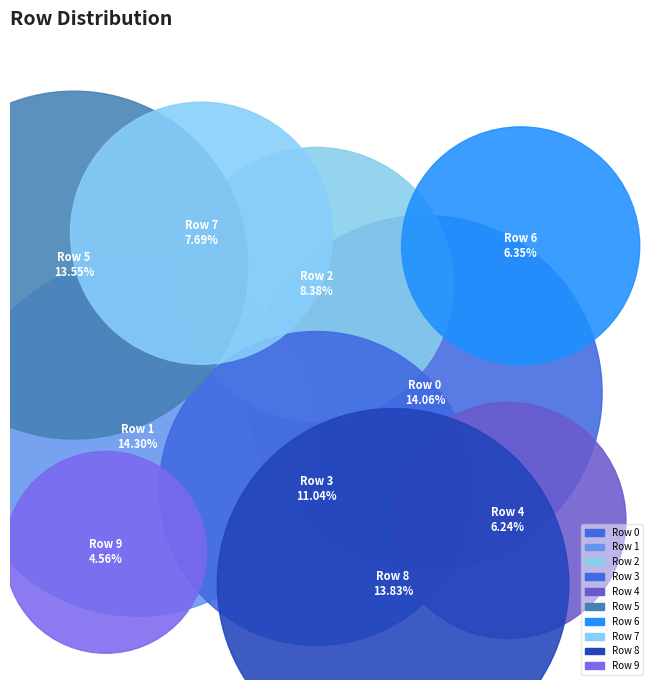

To the nearest percent, what portion does Row 6 represent?

6%